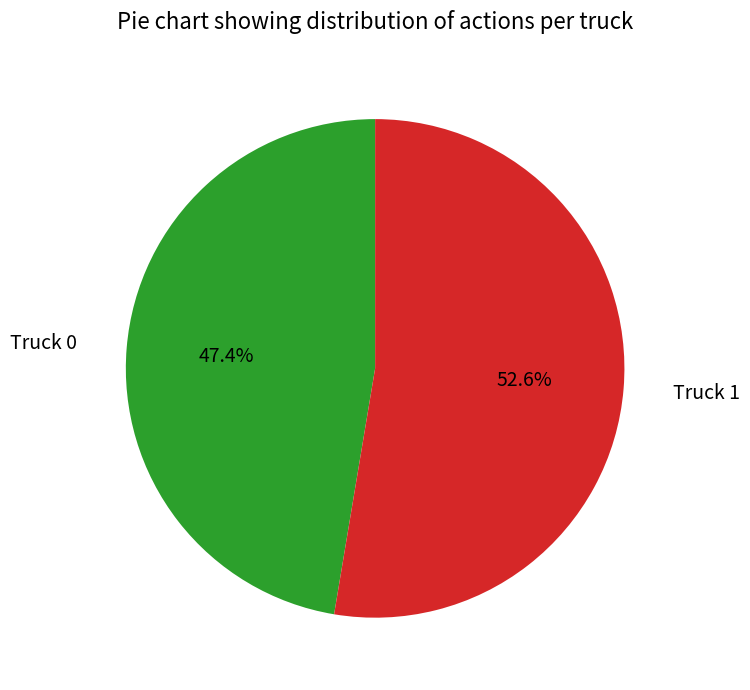

To the nearest percent, what is the difference between the Truck 1 and Truck 0 slice percentages?

5%